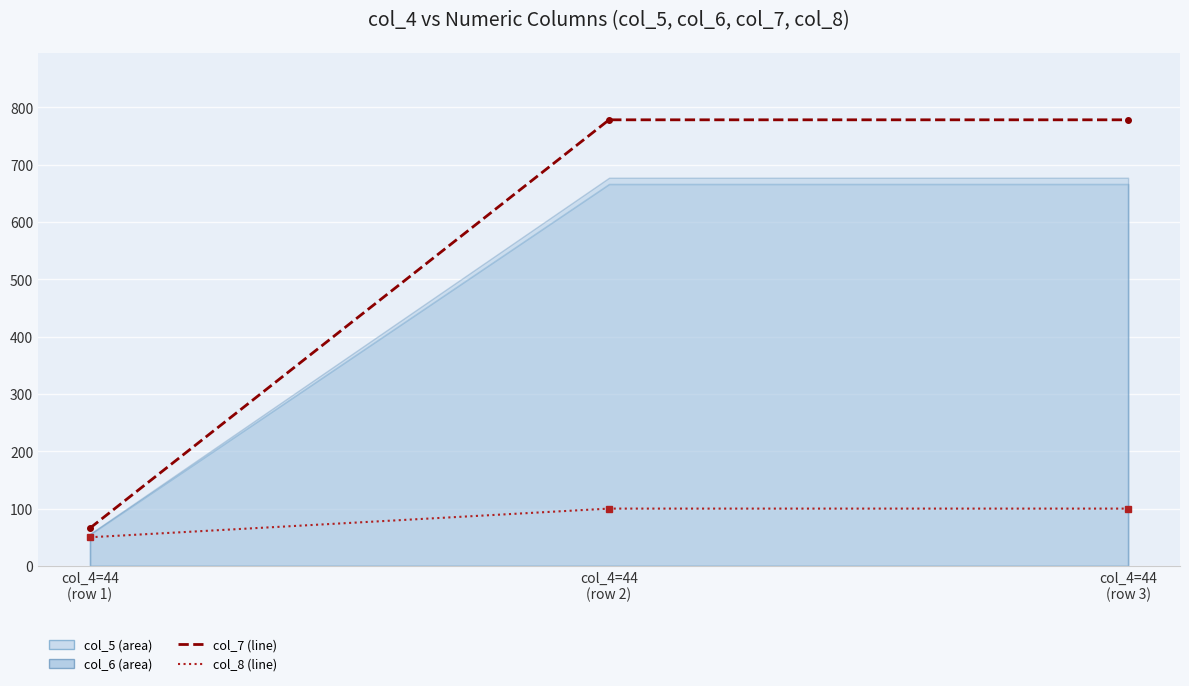

What is the difference between the highest and lowest values at col_4=44
(row 1)?

16